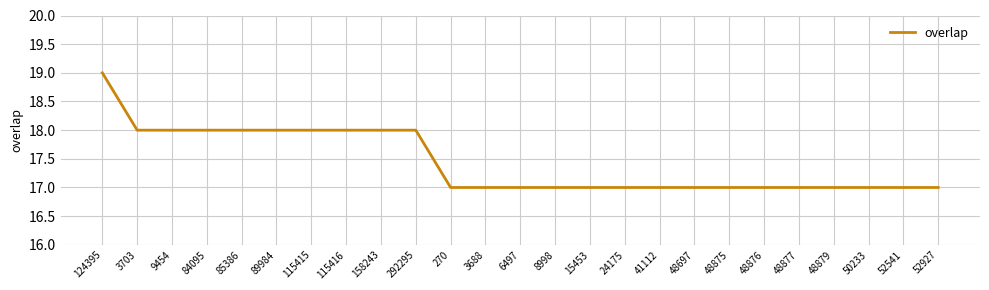

What is the greatest value displayed?

19